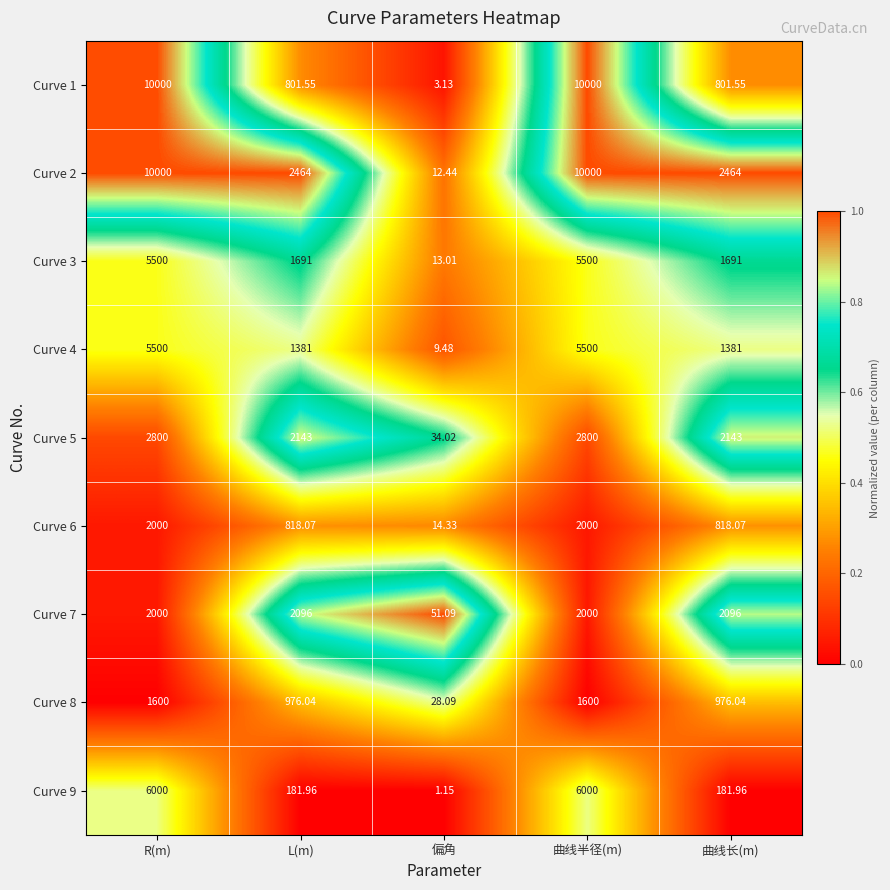

Where does the Curve 2 series first go above 2464?

R(m)